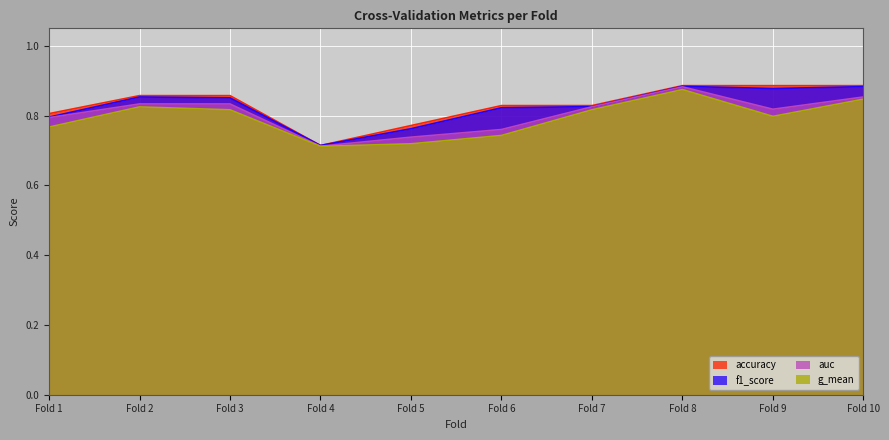

At which label is auc closest to 0?

Fold 4